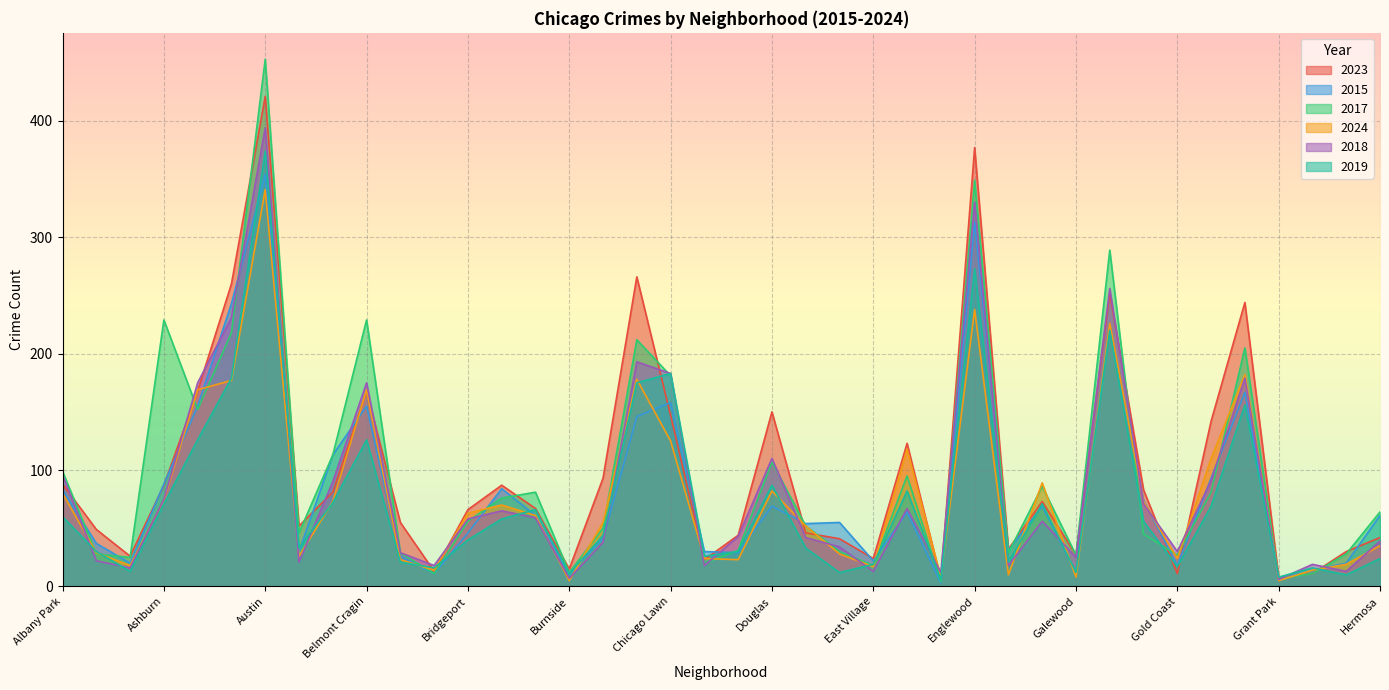

Reading left to right, list all the values displayed in this chart.

2023: 88	49	26	87	168	260	421	52	81	168	55	13	66	87	67	15	93	266	147	23	44	150	46	41	24	123	6	377	32	73	27	252	83	11	142	244	8	11	30	42
2015: 83	37	20	88	155	243	354	30	113	155	26	11	46	84	61	11	41	146	158	30	29	69	54	55	22	64	3	313	31	69	12	222	74	18	93	167	6	14	20	61
2017: 99	28	25	229	152	218	453	46	113	229	29	11	56	76	81	12	50	212	181	20	31	107	52	30	18	95	4	349	29	86	27	289	45	27	81	205	7	11	28	64
2024: 80	29	18	74	169	177	341	26	73	169	23	14	63	70	61	5	55	178	125	24	23	82	52	28	17	118	8	238	10	89	8	226	73	24	110	182	5	14	19	35
2018: 96	22	16	75	175	231	394	21	90	175	29	18	58	65	59	7	38	193	183	18	43	110	42	34	13	67	12	330	18	56	25	256	71	30	91	179	6	19	13	39
2019: 60	30	13	71	126	179	374	33	72	126	21	16	40	58	66	11	44	175	183	26	30	87	33	12	19	82	6	273	21	71	12	220	56	17	69	156	8	16	10	24